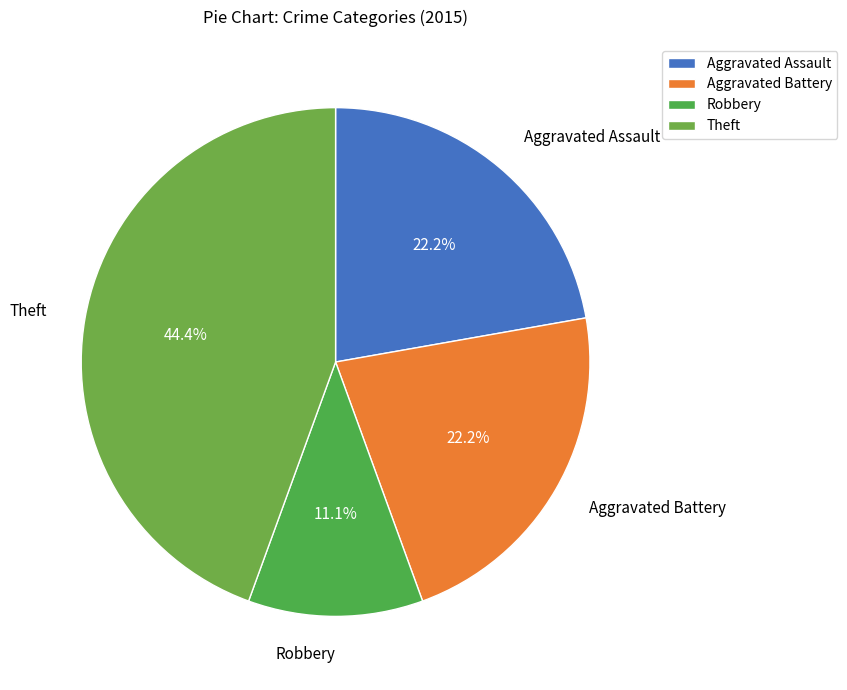

How many segments does this pie chart have?

4